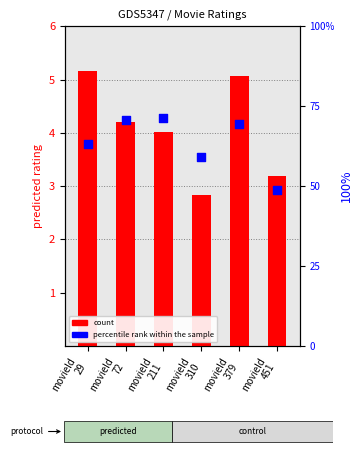

Which series has the largest total across all categories?

percentile rank within the sample